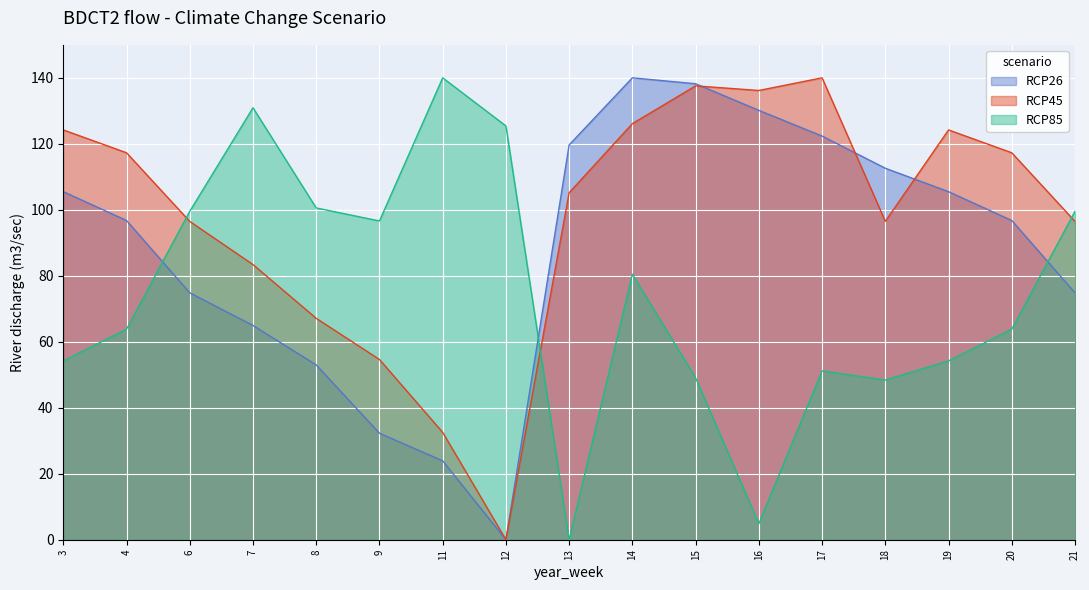

How many lines are shown in the chart?

3